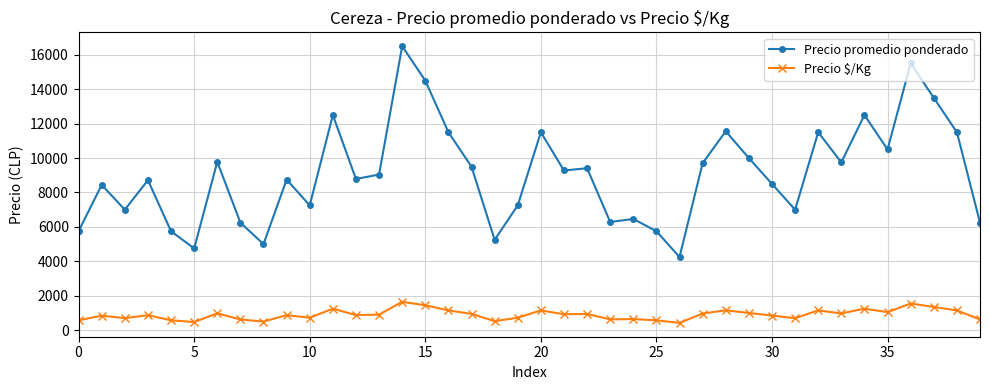

True or false: Precio promedio ponderado and Precio $/Kg intersect in this chart.

False